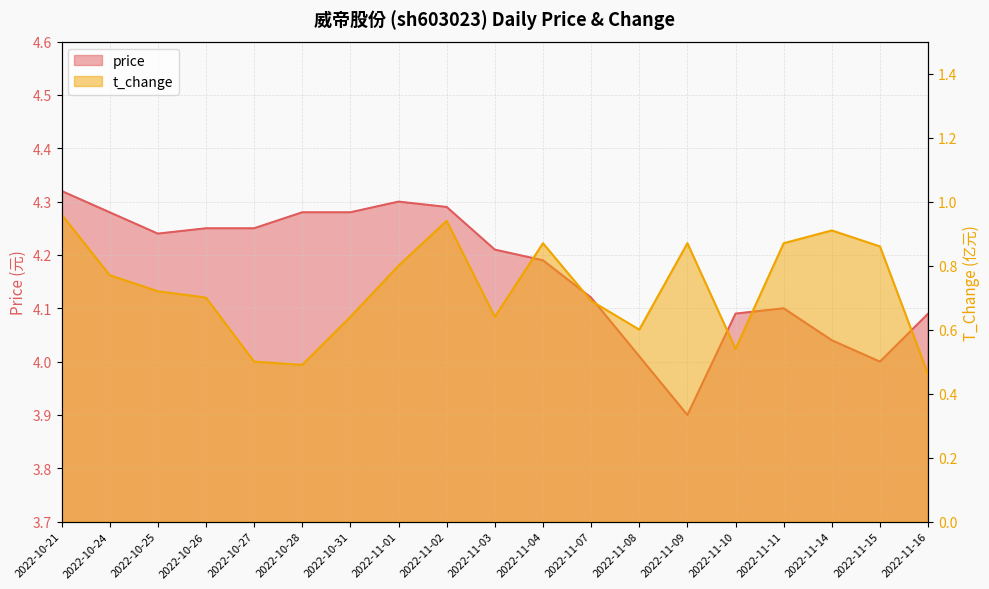

True or false: price has a value of 4.1 at 2022-11-11.

True